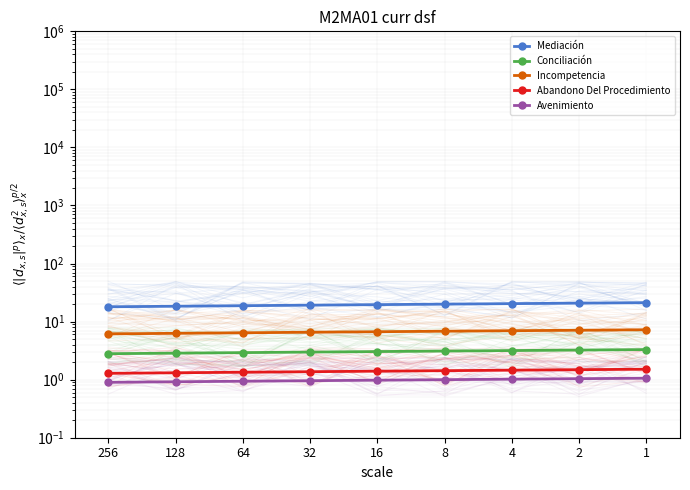

Is the value of Conciliación at 2 greater than the value of Incompetencia at 2?

No